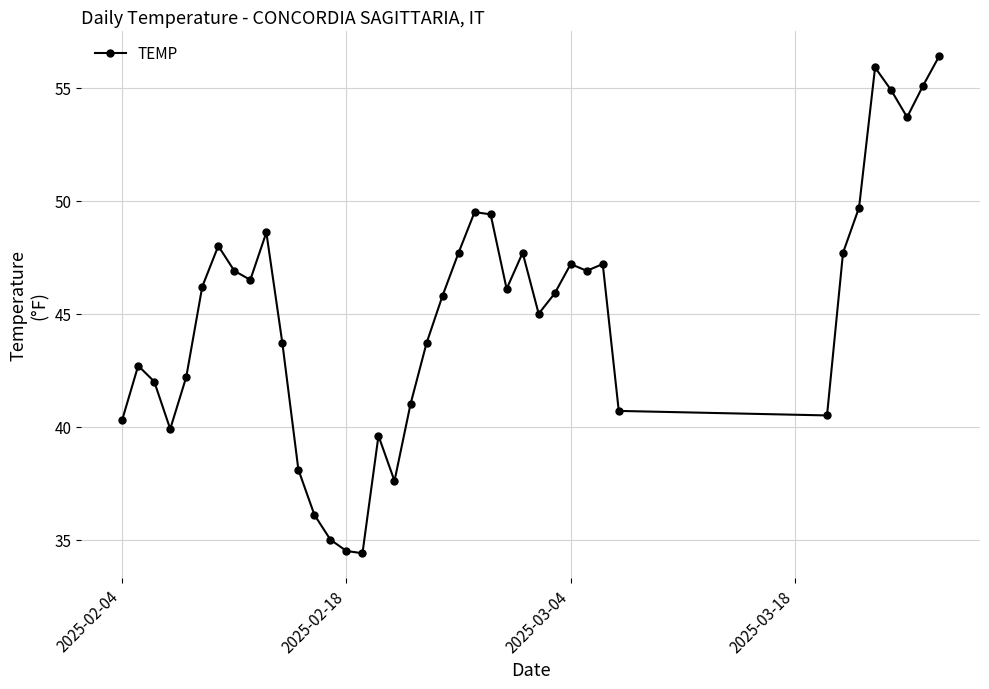

What is the average value?

45.0